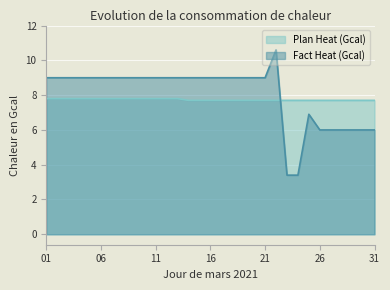

At 19, list the series in order from smallest to largest.

Plan Heat (Gcal), Fact Heat (Gcal)